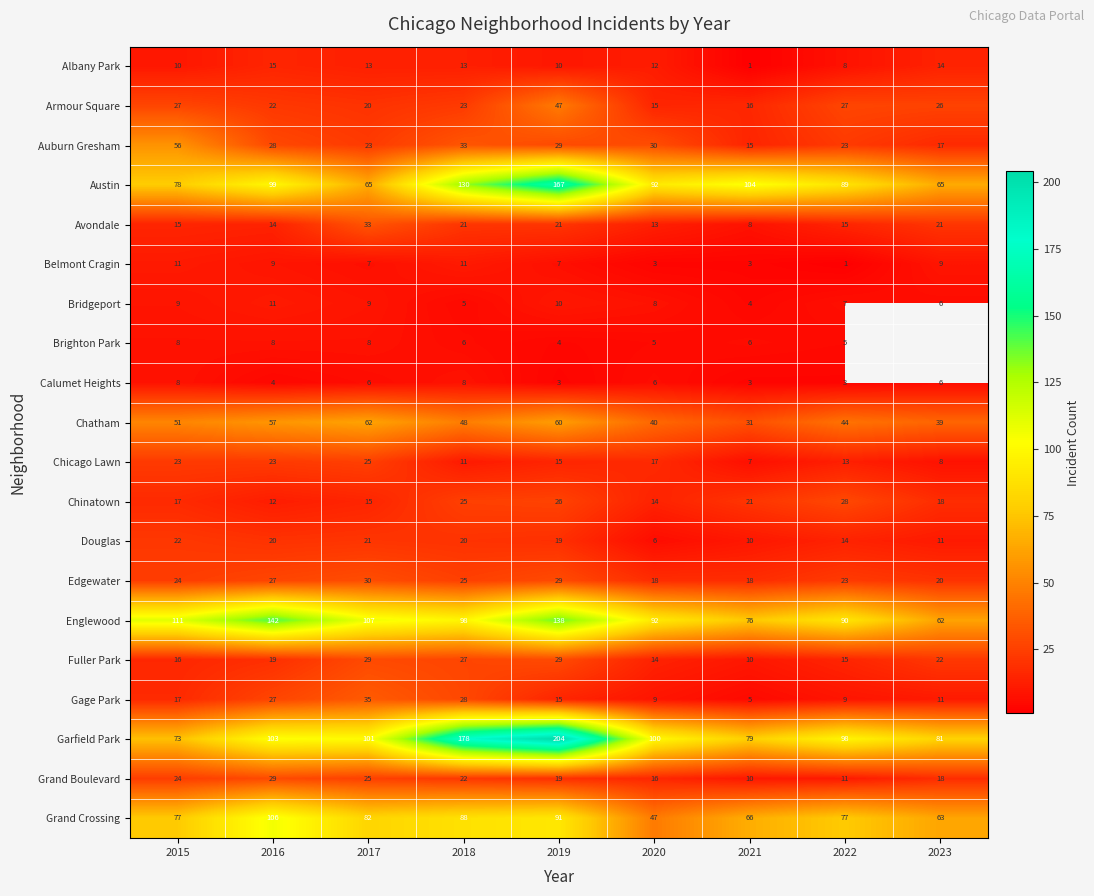

Is it true that Edgewater equals 7.1 at 2021?

False